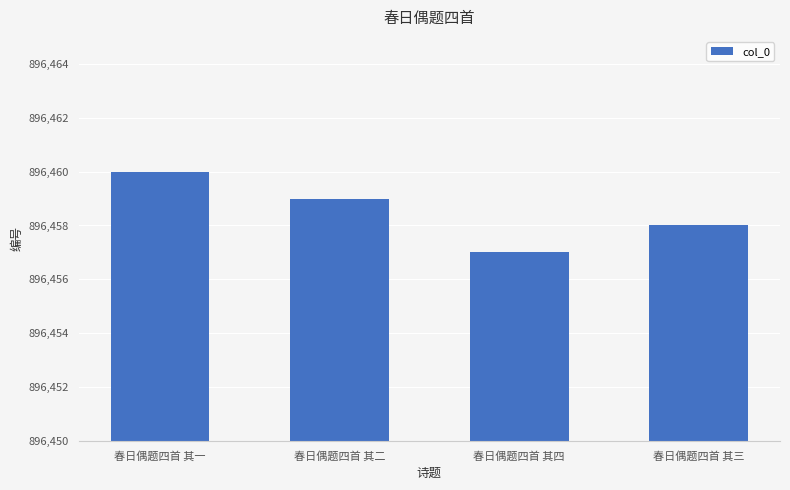

How many values are between 896458 and 896460?

3